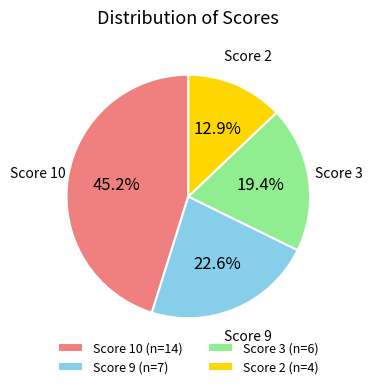

How many slices are in this pie chart?

4